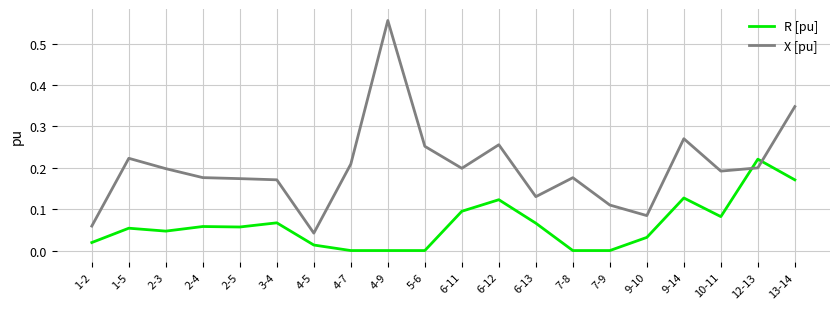

At which category does the chart reach its peak across all series?

4-9